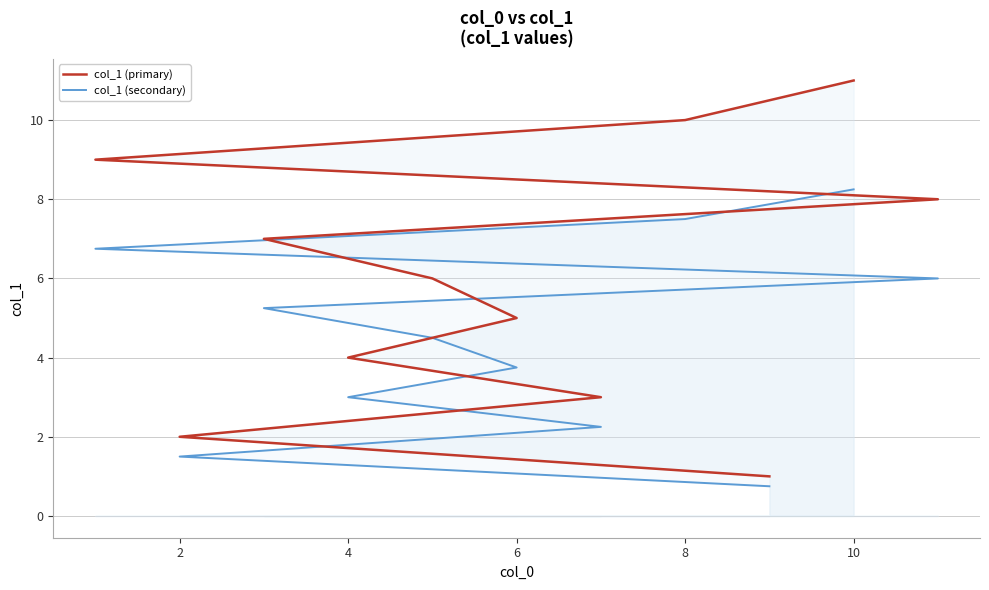

True or false: col_1 (primary) and col_1 (secondary) cross at least once.

False